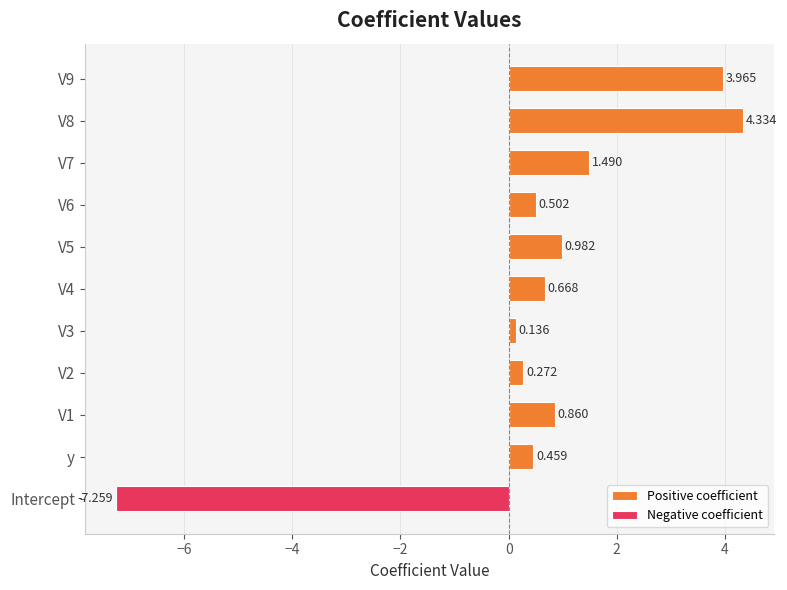

What is the maximum value shown in the chart?

4.3